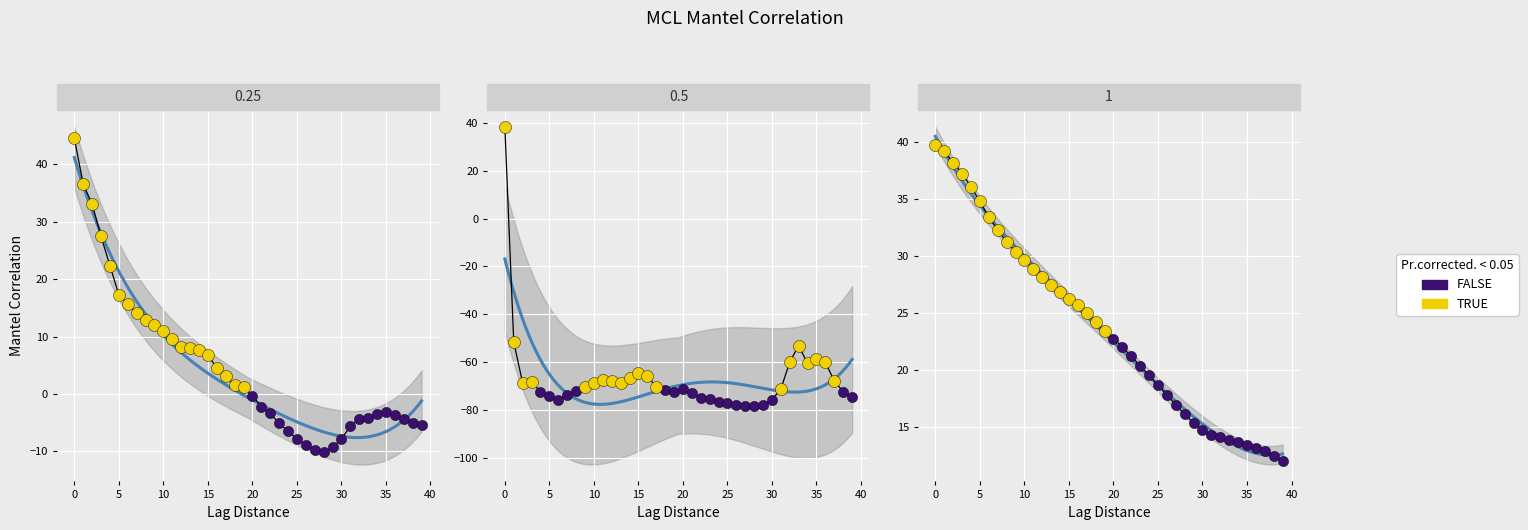

Which series has the widest spread of Y values?

TRUE